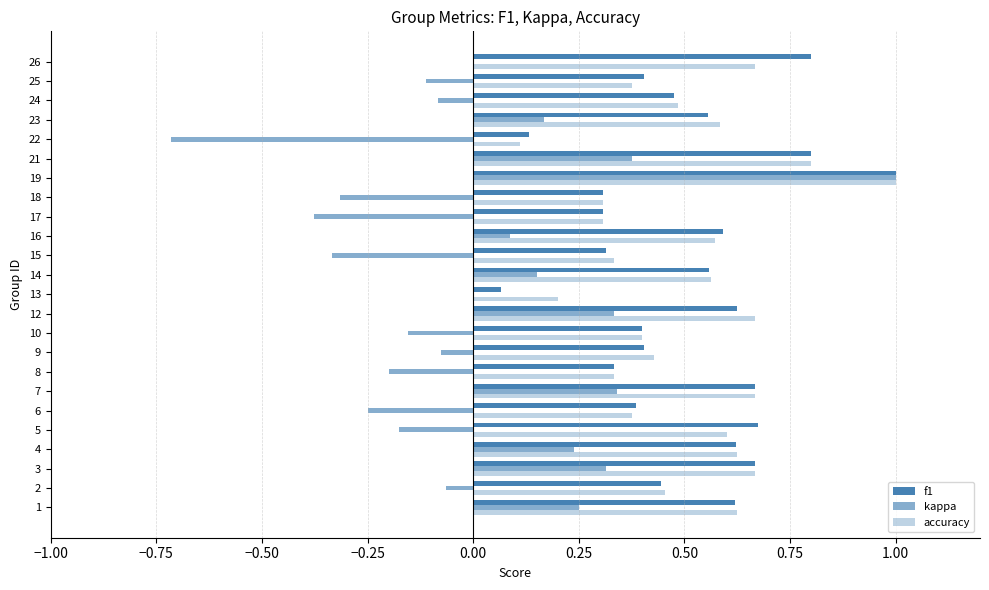

Rank the series at 12 from lowest to highest value.

kappa, f1, accuracy